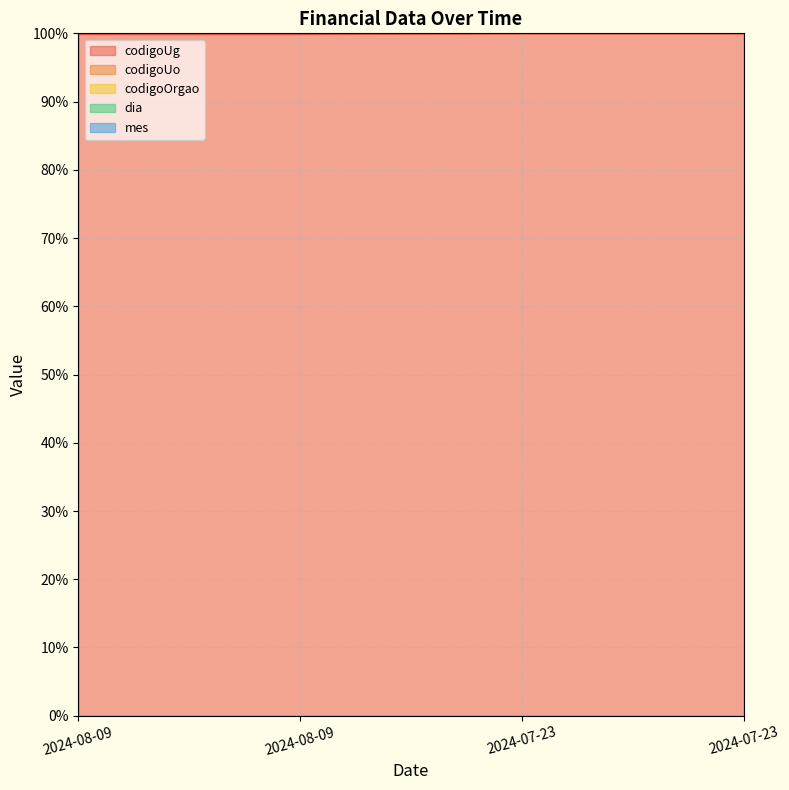

Reading left to right, transcribe all the data shown in this chart.

codigoUg: 99.9	99.9	100.0	100.0
codigoUo: 117.1	117.1	124.1	124.1
codigoOrgao: 134.2	134.2	141.2	141.2
dia: 134.2	134.2	141.2	141.2
mes: 134.2	134.2	141.3	141.3